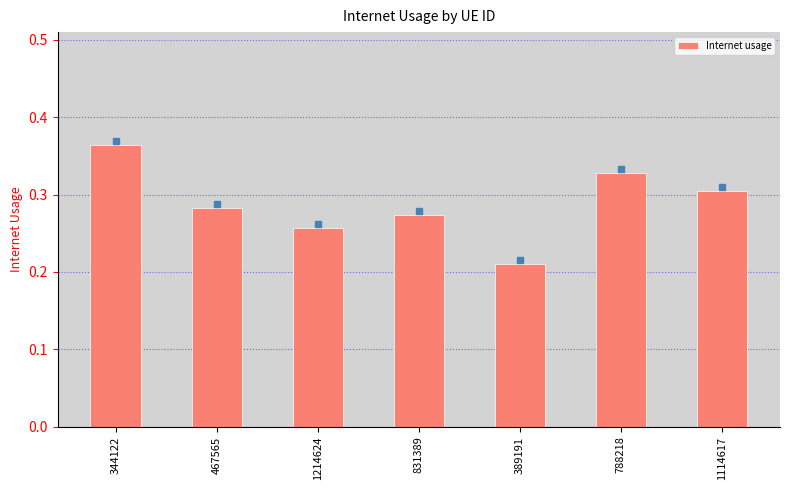

How many values are between 0 and 1?

7